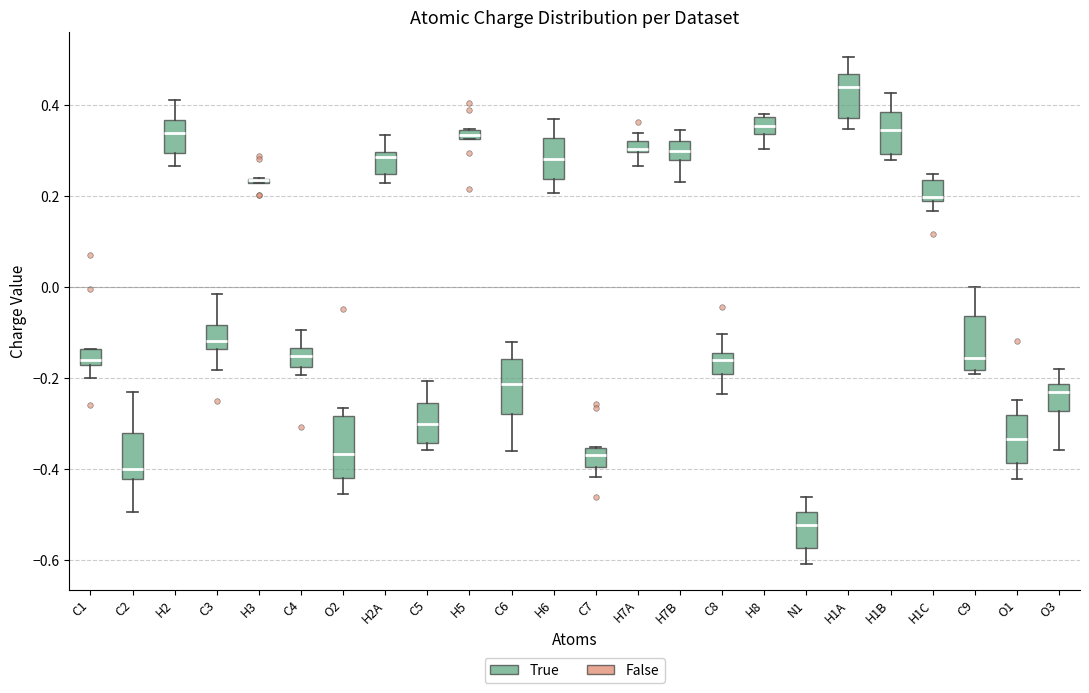

Where does the upper whisker of the box for N1 end on the y-axis? The values are not printed on the chart, so give them approximately, as read against the axis.

-0.46